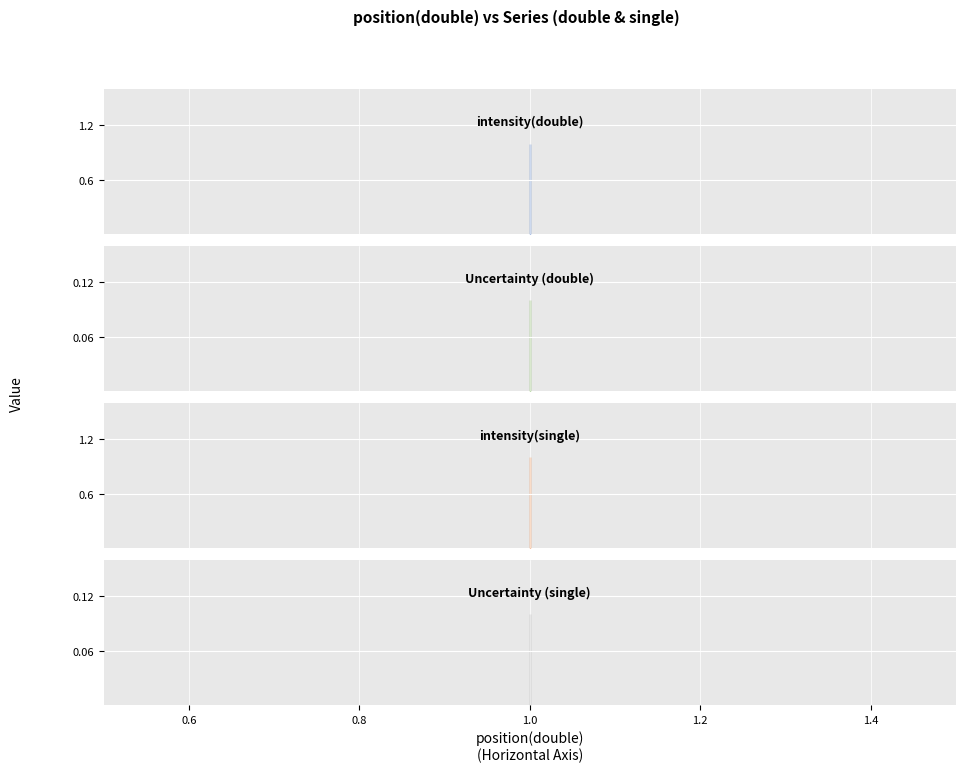

What are all the series names shown in the legend?

intensity(double), Uncertainty (double), intensity(single), Uncertainty (single)